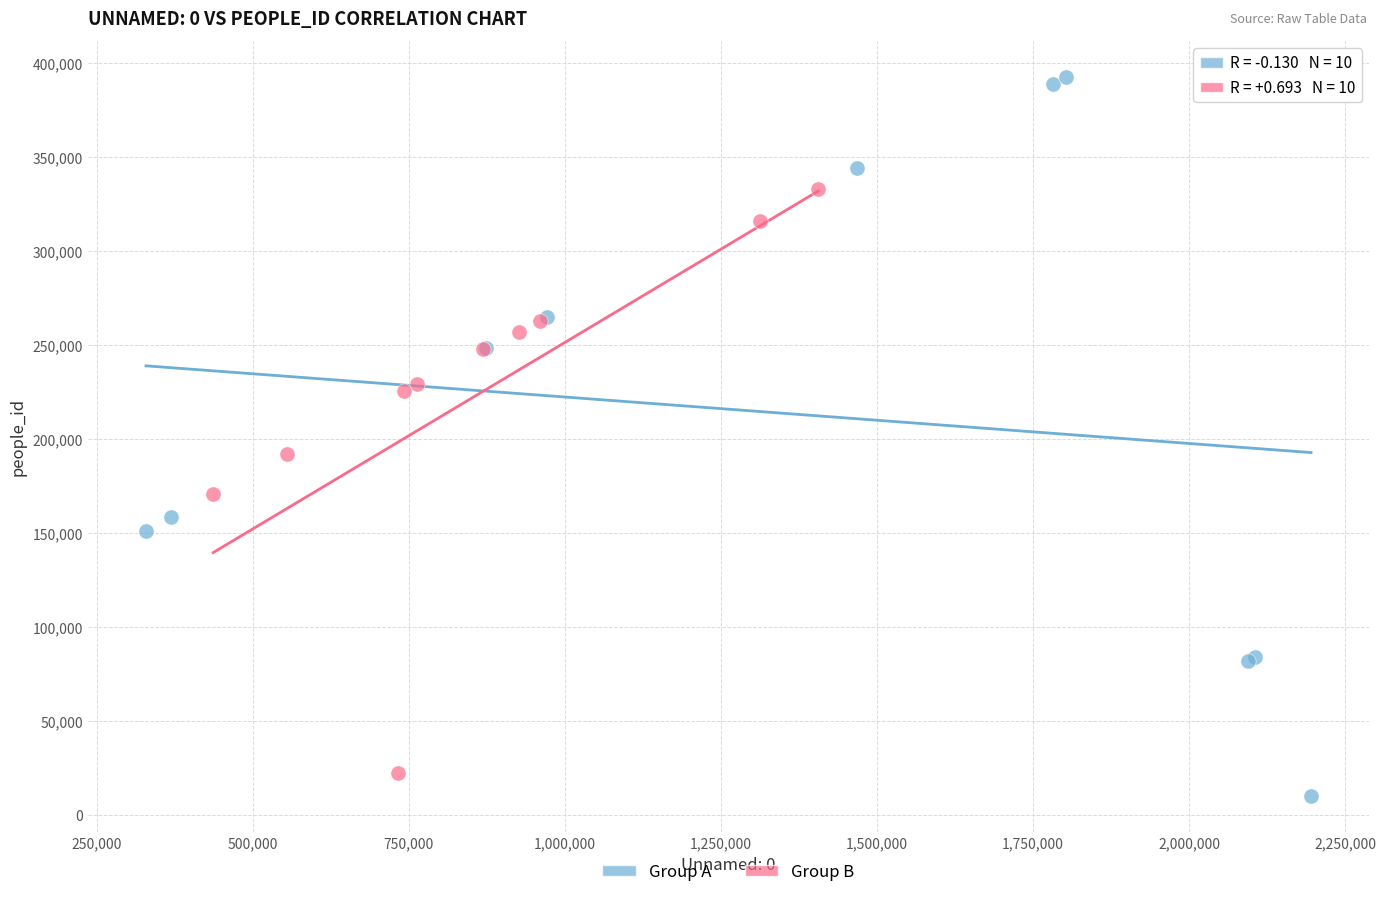

Which series reaches the maximum Y coordinate?

Group A